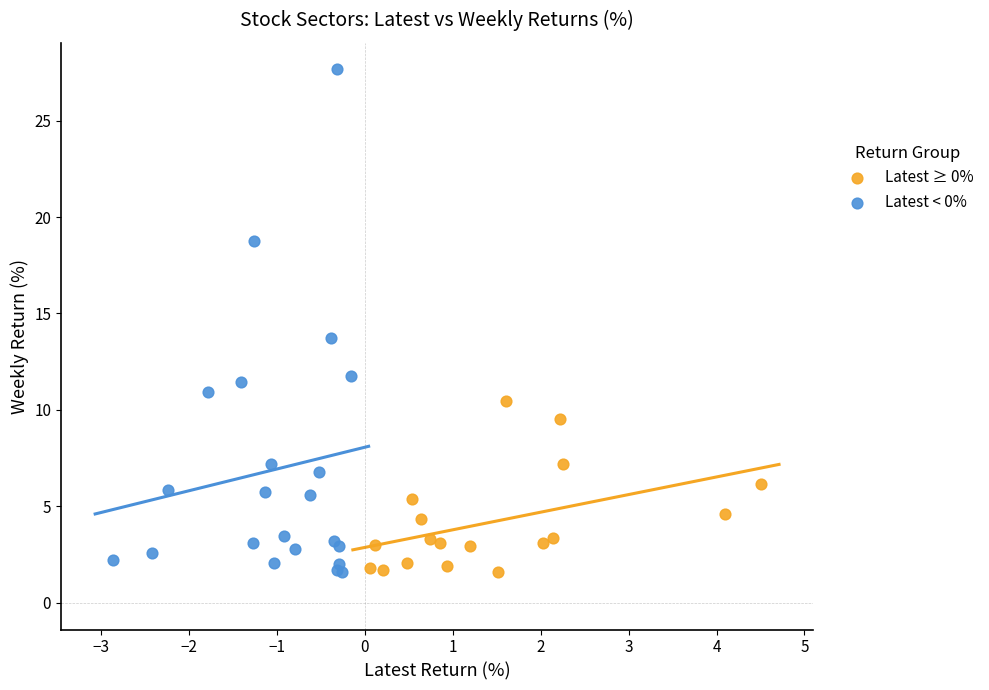

What are all the series names shown in the legend?

Latest ≥ 0%, Latest < 0%